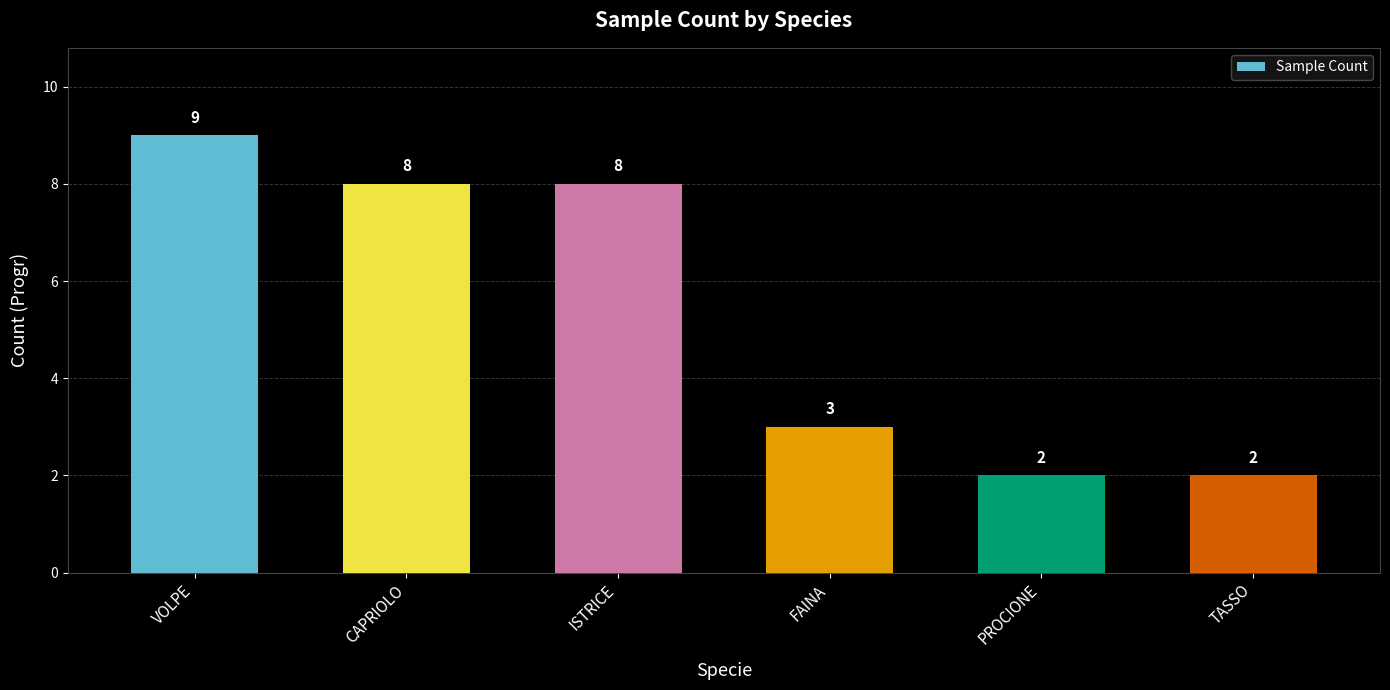

What is the smallest value displayed?

2